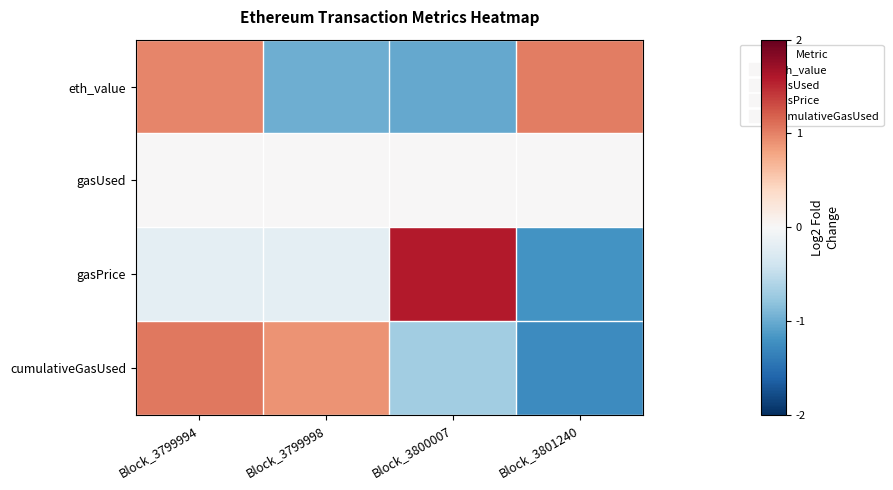

Between Block_3799994 and Block_3800007, which is larger?

Block_3799994